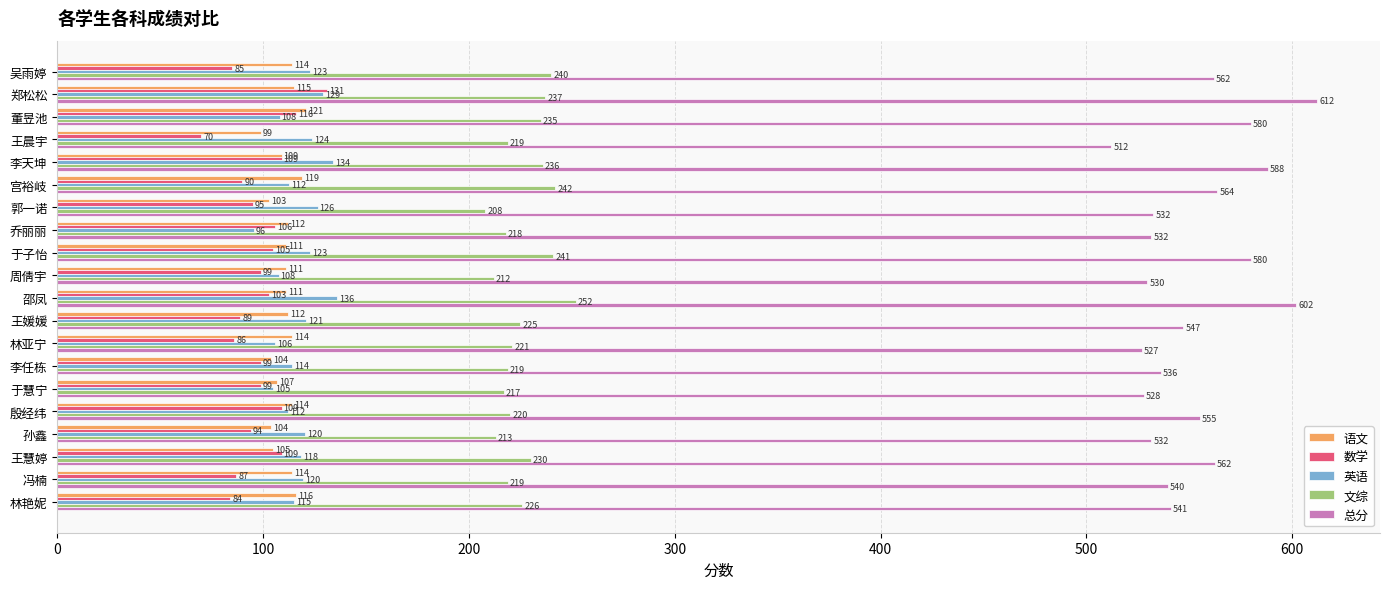

At how many categories does at least one series exceed 217?

20